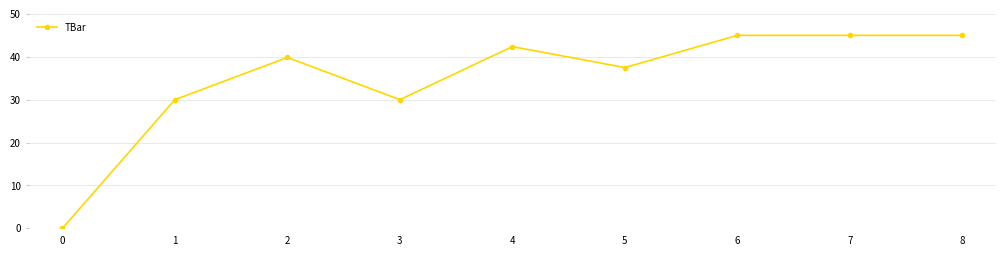

What is the maximum value shown in the chart?

45.0